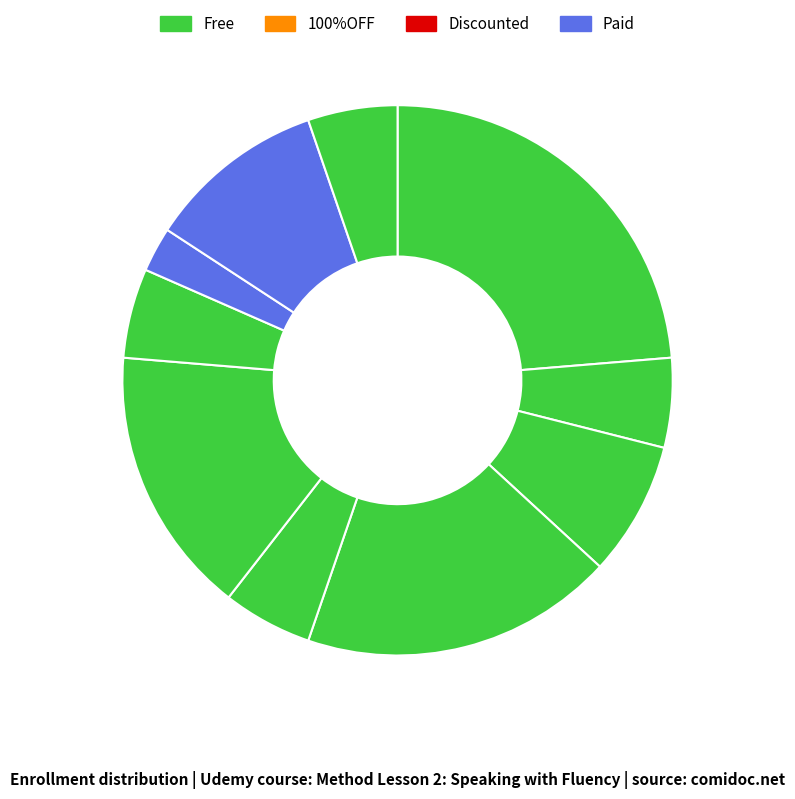

To the nearest percent, what is the average slice percentage?

10%